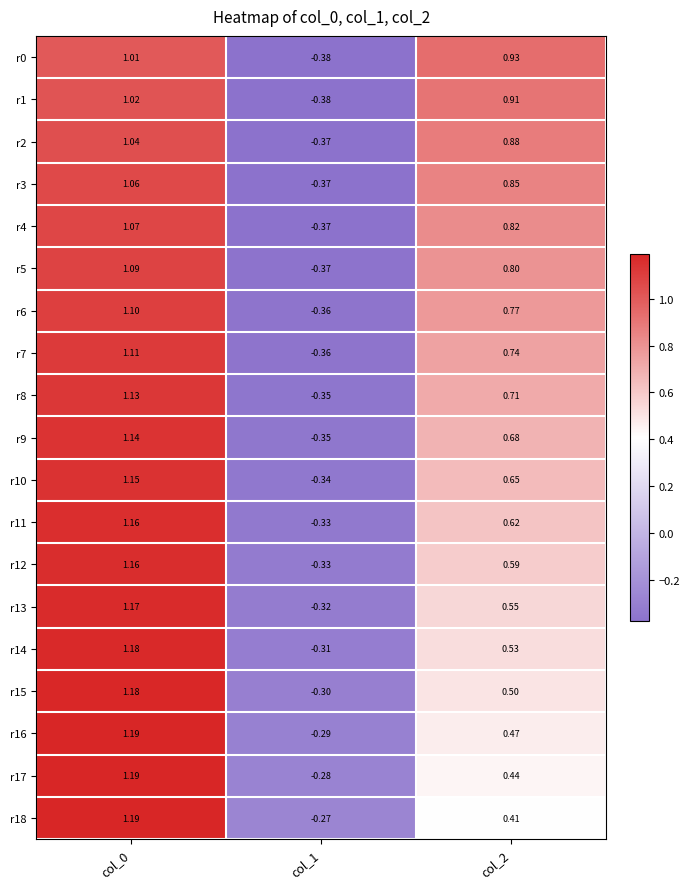

At col_2, list the series in order from largest to smallest.

r0, r1, r2, r3, r4, r5, r6, r7, r8, r9, r10, r11, r12, r13, r14, r15, r16, r17, r18